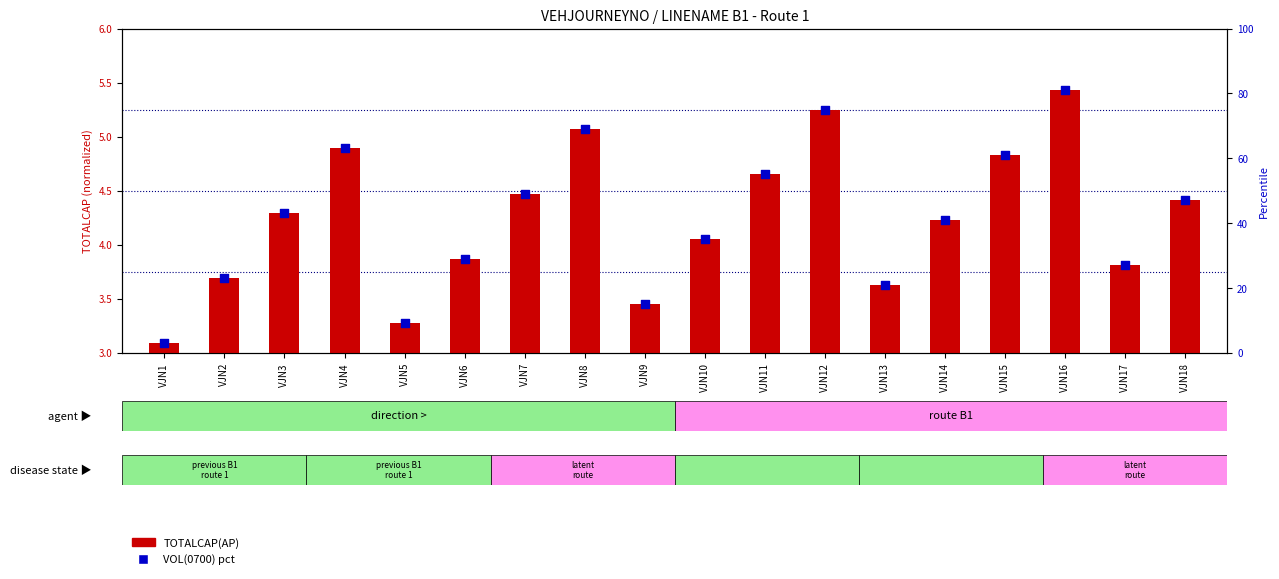

Which series reaches the minimum Y coordinate?

VOL(0700) percentile